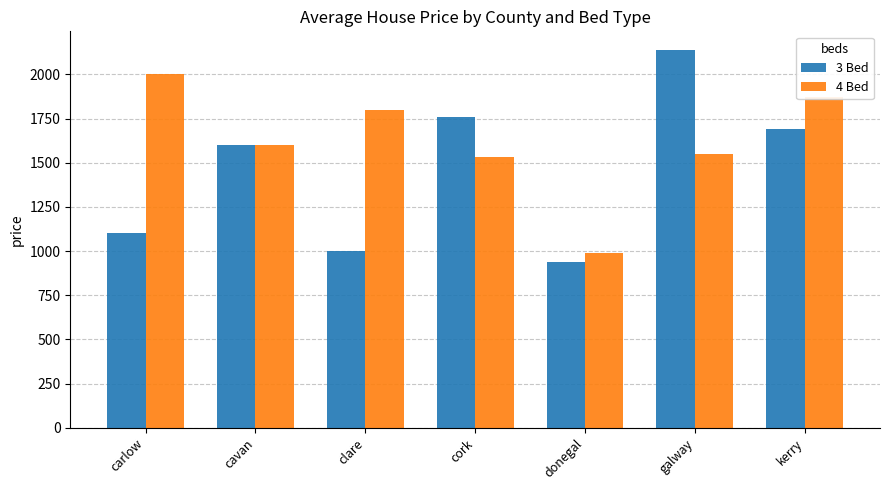

At which category does the chart reach its peak across all series?

galway